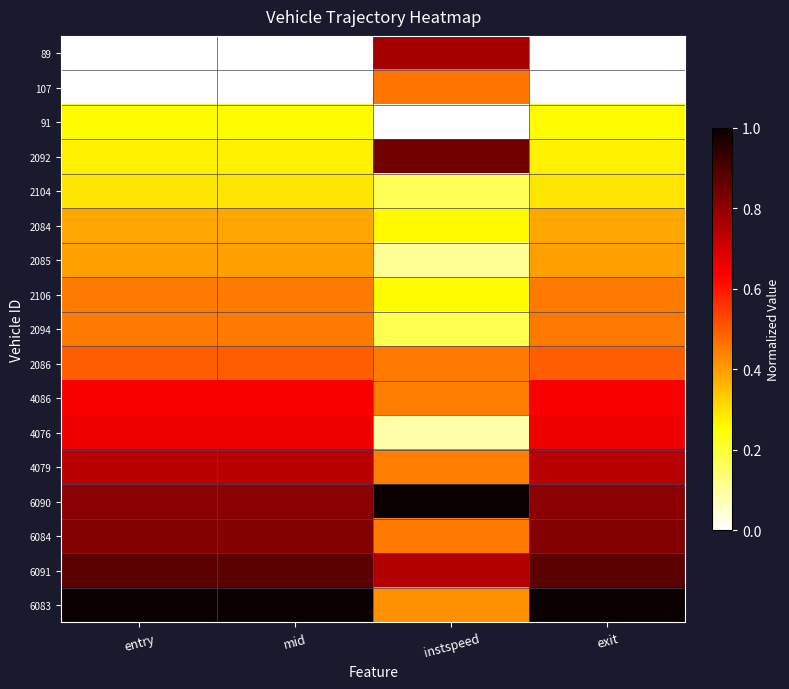

Reading left to right, transcribe all the data shown in this chart.

89: entry=0.0	mid=0.0	instspeed=0.8	exit=0.0
107: entry=0.0	mid=0.0	instspeed=0.5	exit=0.0
91: entry=0.3	mid=0.3	instspeed=0.0	exit=0.3
2092: entry=0.3	mid=0.3	instspeed=0.8	exit=0.3
2104: entry=0.3	mid=0.3	instspeed=0.2	exit=0.3
2084: entry=0.4	mid=0.4	instspeed=0.3	exit=0.4
2085: entry=0.4	mid=0.4	instspeed=0.1	exit=0.4
2106: entry=0.5	mid=0.5	instspeed=0.3	exit=0.5
2094: entry=0.5	mid=0.5	instspeed=0.2	exit=0.5
2086: entry=0.5	mid=0.5	instspeed=0.5	exit=0.5
4086: entry=0.6	mid=0.6	instspeed=0.4	exit=0.6
4076: entry=0.7	mid=0.7	instspeed=0.1	exit=0.7
4079: entry=0.7	mid=0.7	instspeed=0.4	exit=0.7
6090: entry=0.8	mid=0.8	instspeed=1.0	exit=0.8
6084: entry=0.8	mid=0.8	instspeed=0.5	exit=0.8
6091: entry=0.9	mid=0.9	instspeed=0.7	exit=0.9
6083: entry=1.0	mid=1.0	instspeed=0.4	exit=1.0